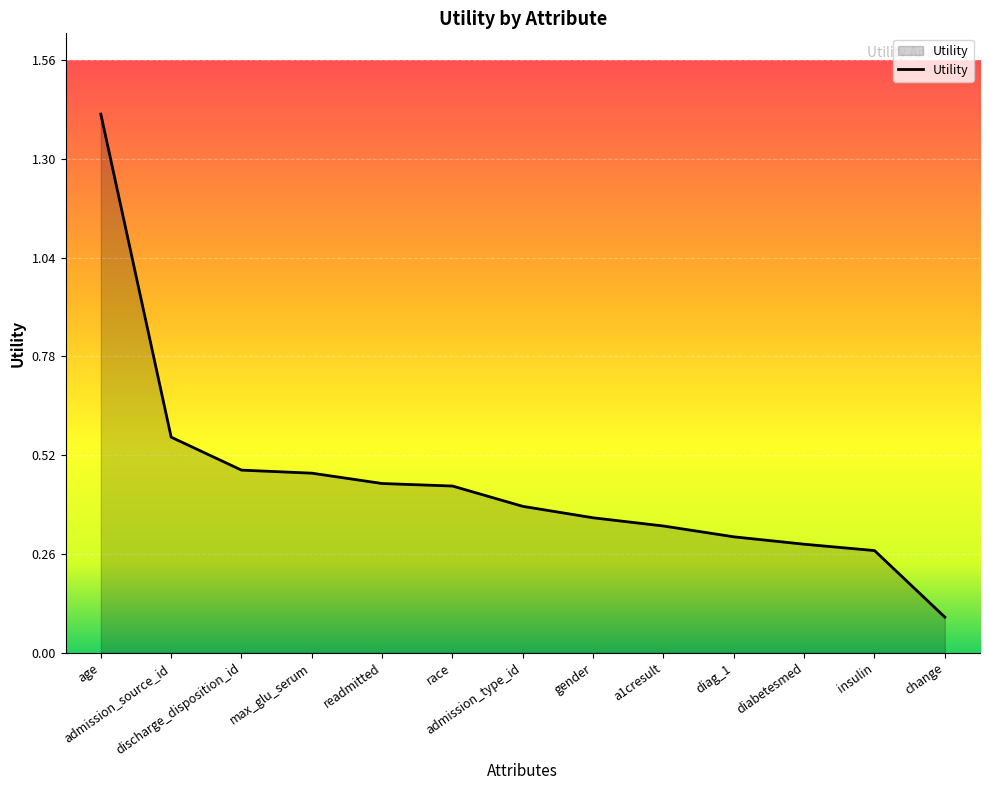

What is the difference between the maximum and minimum values?

1.3